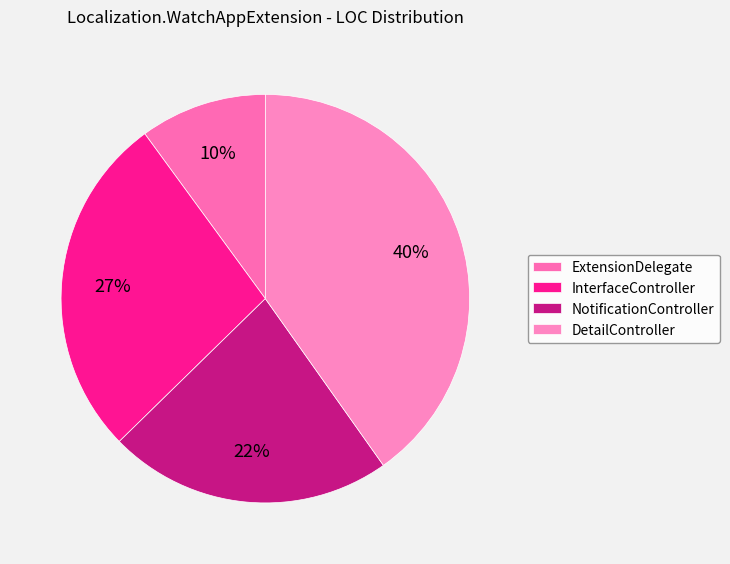

Combined, what portion of the pie is NotificationController and InterfaceController?

49.8%